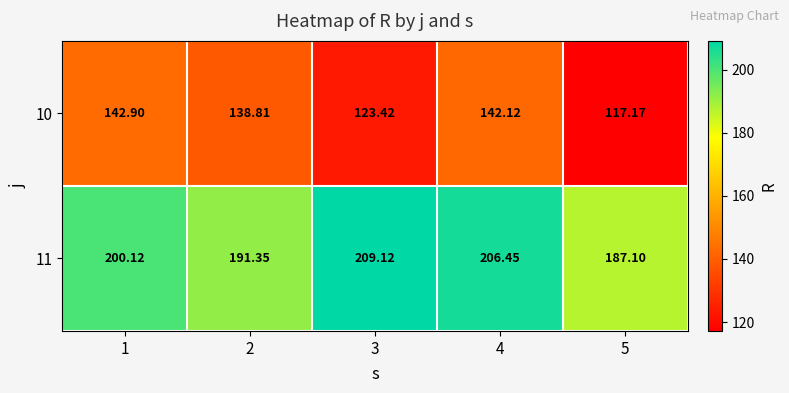

Is the value of 10 at 4 greater than the value of 11 at 5?

No